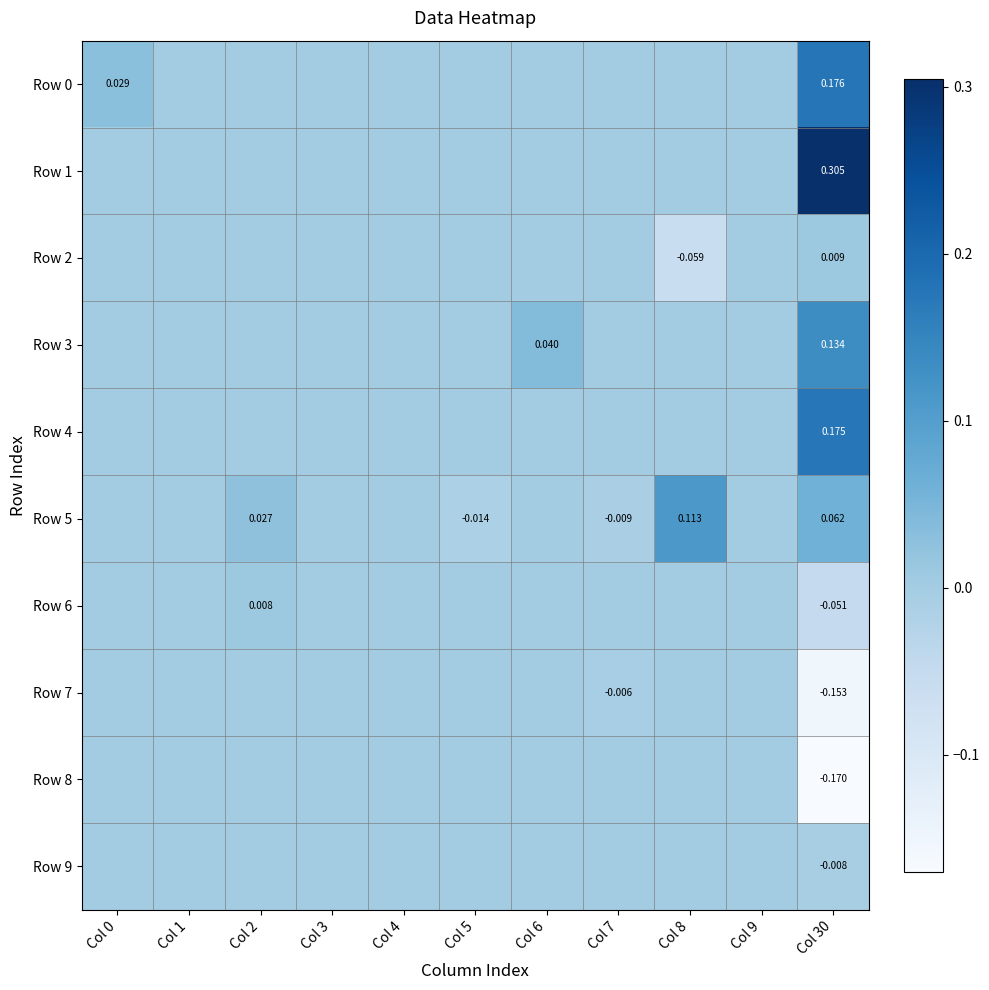

What is the greatest value displayed?

0.3